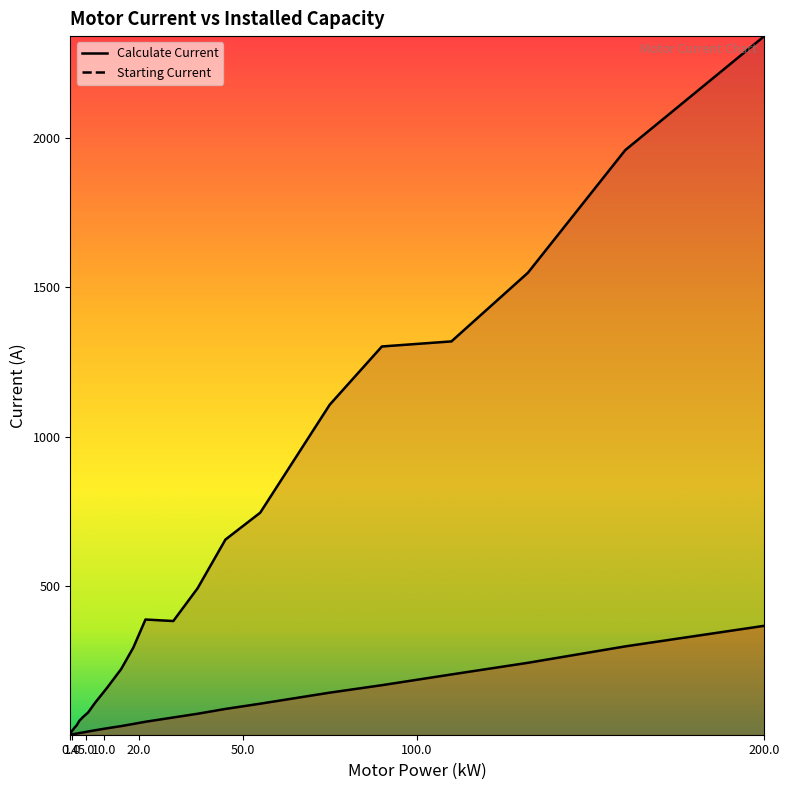

How many data points in Starting Current are above 293?

11